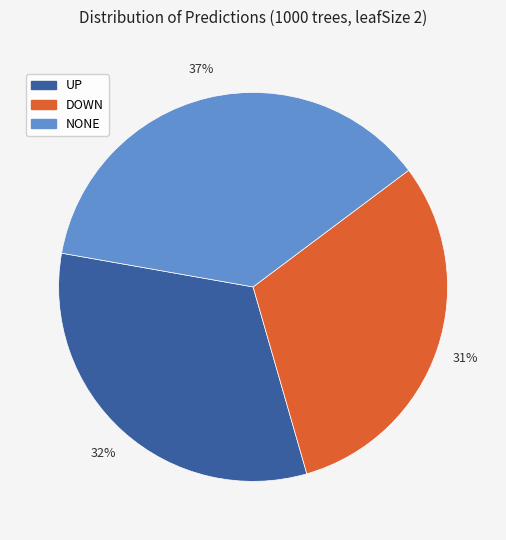

What percentage is the NONE slice, to the nearest percent?

37%